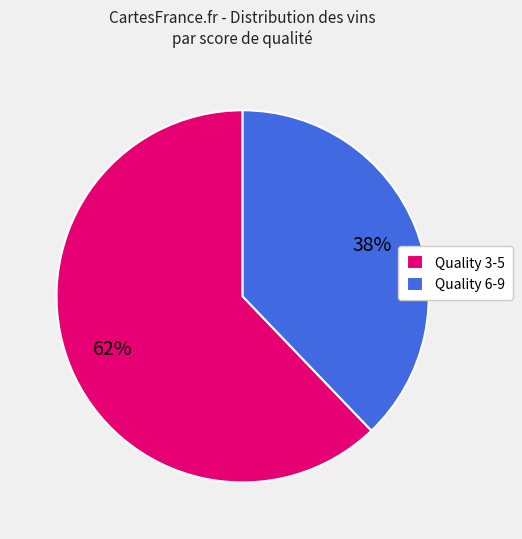

True or false: Quality 6-9 accounts for 26% of the total.

False